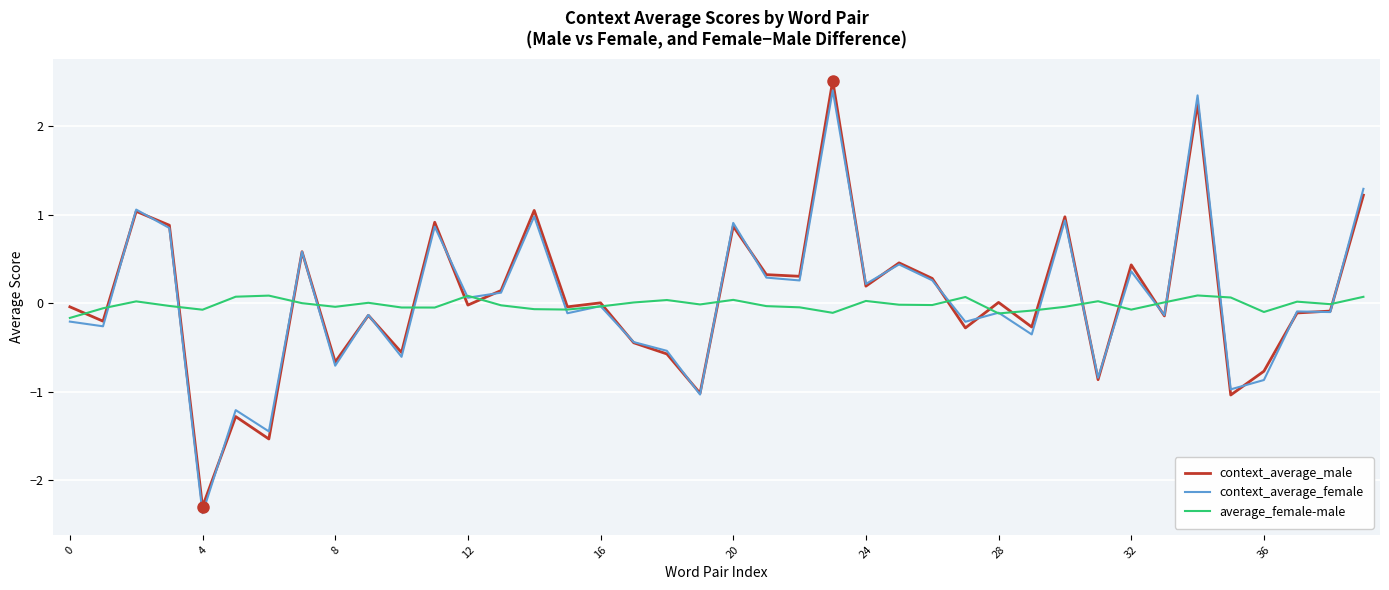

What is the sum of all average_female-male values?

-0.6